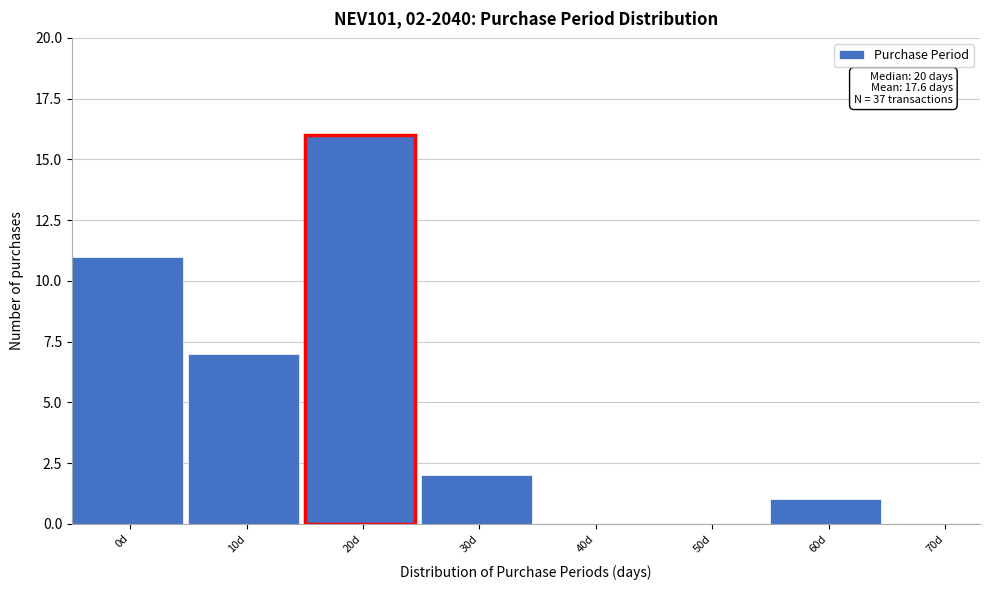

Reading right to left, what are all the values shown in this chart?

70d=0	60d=1	50d=0	40d=0	30d=2	20d=16	10d=7	0d=11